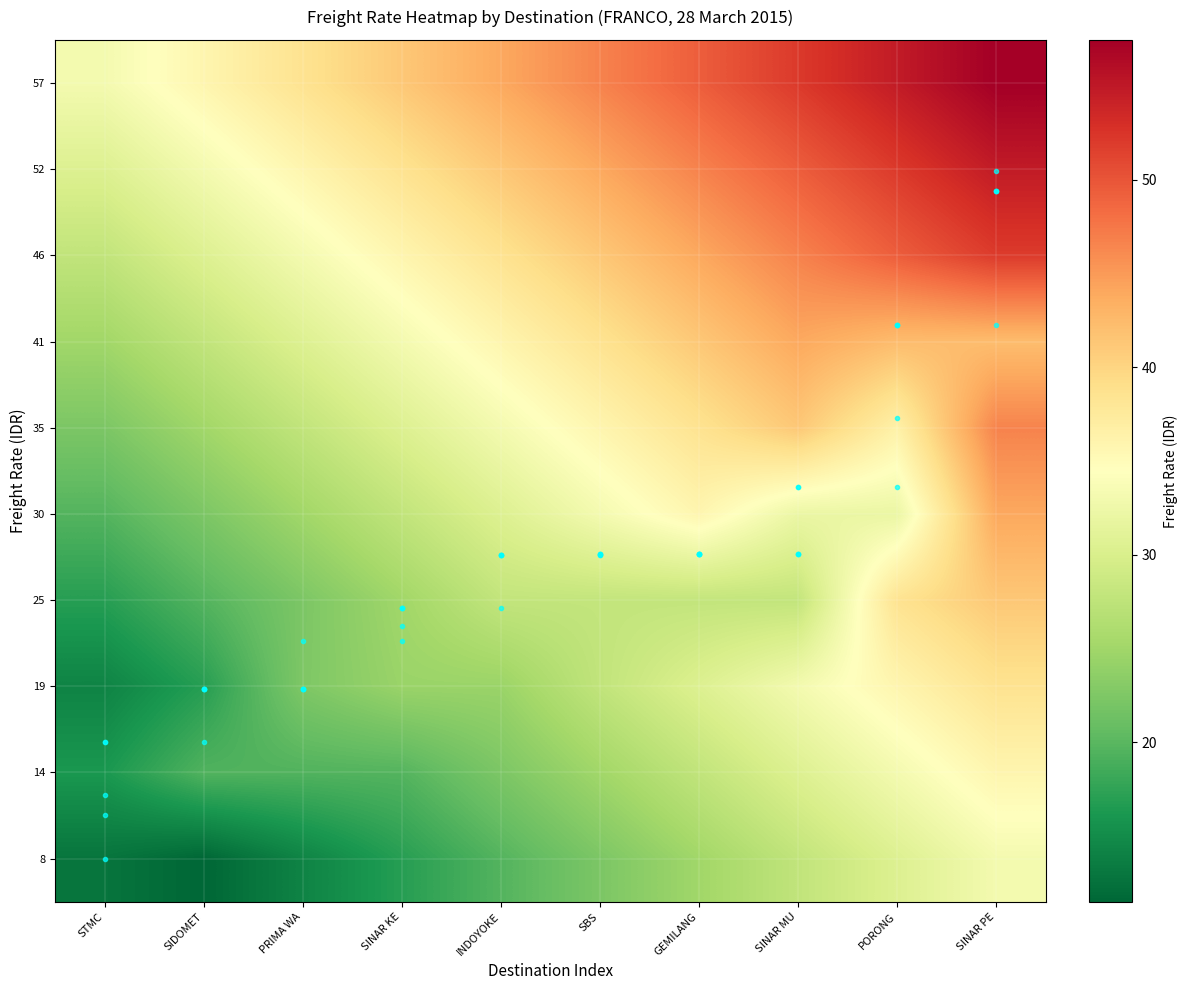

How many series are shown in this chart?

10